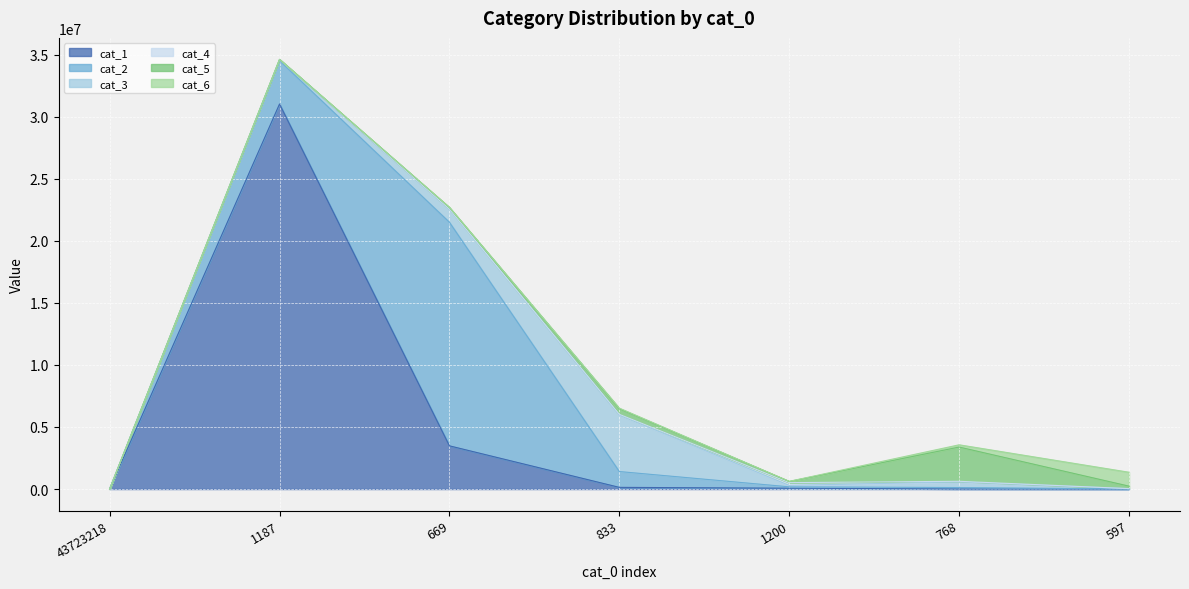

What is the value of the cat_3 point at the 3rd from the left?

1049698